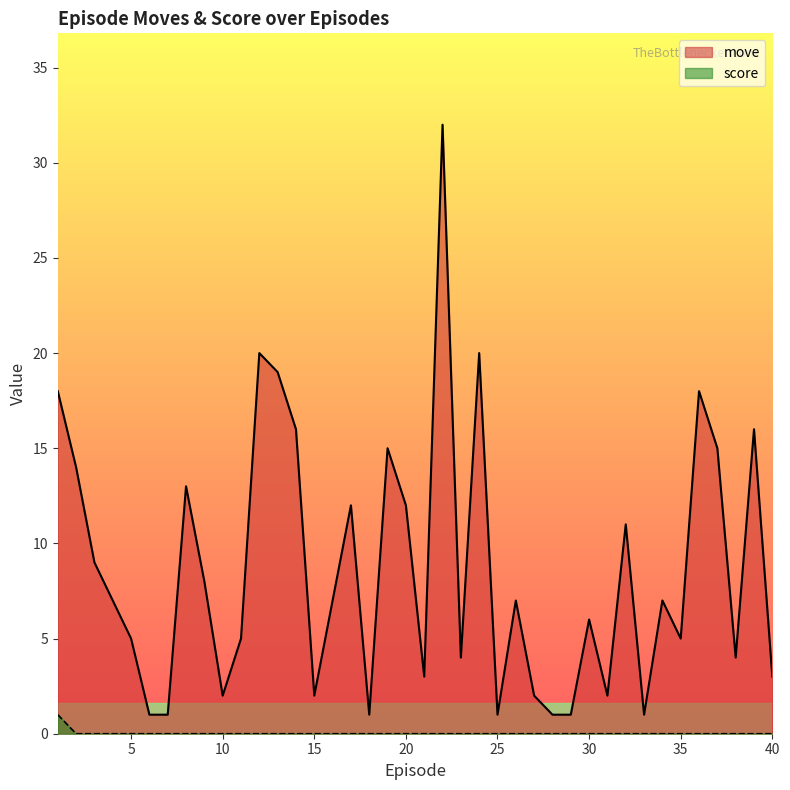

The value of score at 28.0 is 0. True or false?

True